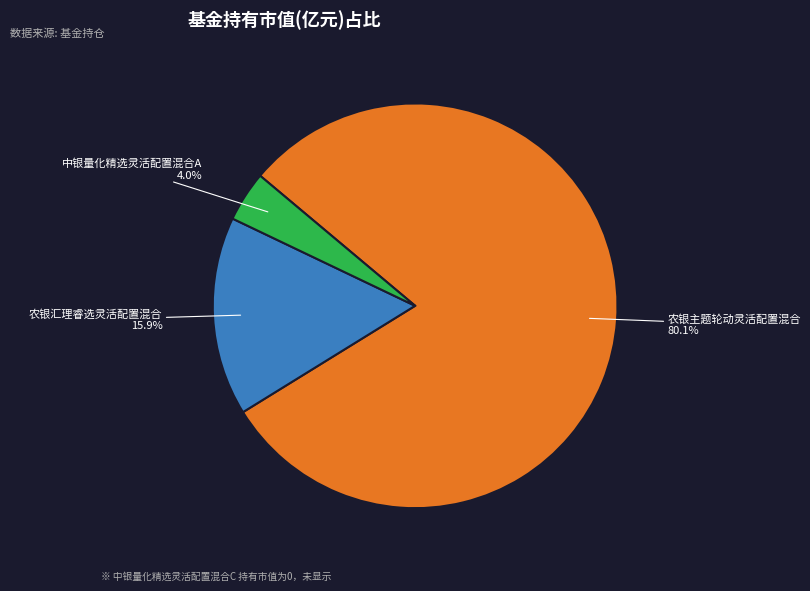

Is there any slice that represents more than half of the pie?

Yes